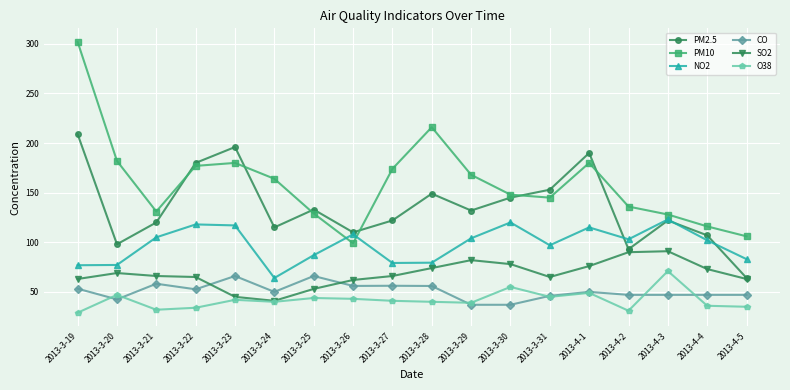

Which series ends up on top after the final intersection of CO and SO2?

SO2